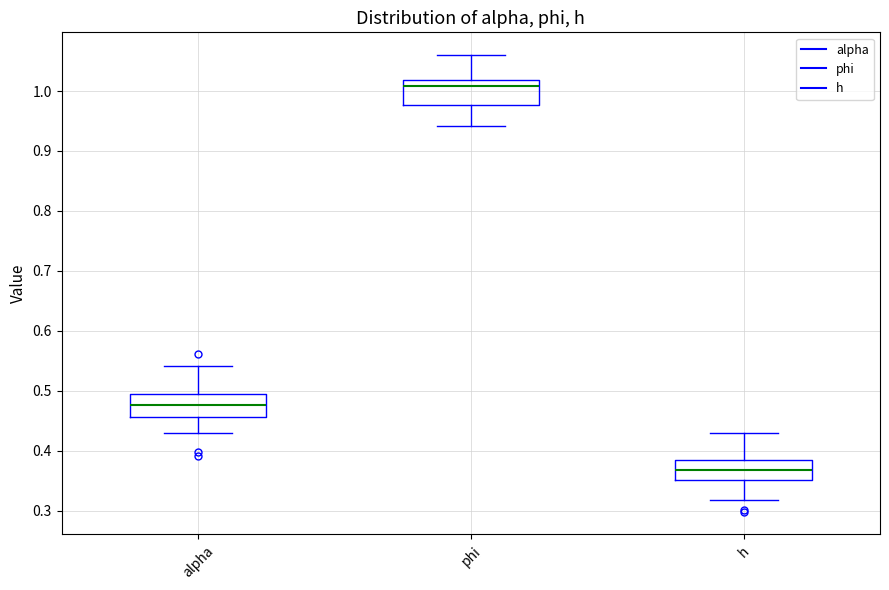

Reading left to right, read every box against the y-axis: the position of its median line, the range the box covers, and the ends of its whiskers. The values are not printed on the chart, so give them approximately, as read against the axis.

alpha: median 0.48, box 0.46 to 0.49, whiskers 0.43 to 0.54
phi: median 1.01, box 0.98 to 1.02, whiskers 0.94 to 1.06
h: median 0.37, box 0.35 to 0.38, whiskers 0.32 to 0.43